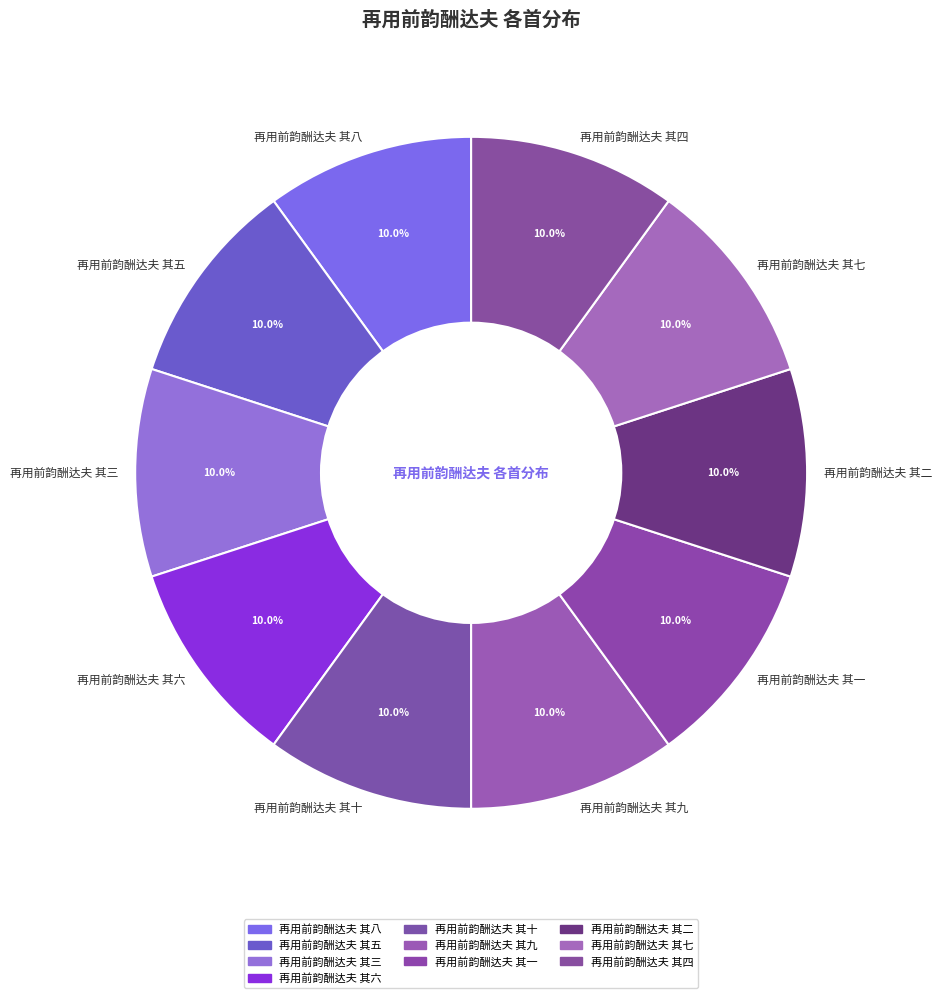

True or false: 再用前韵酬达夫 其四 accounts for 17% of the total.

False